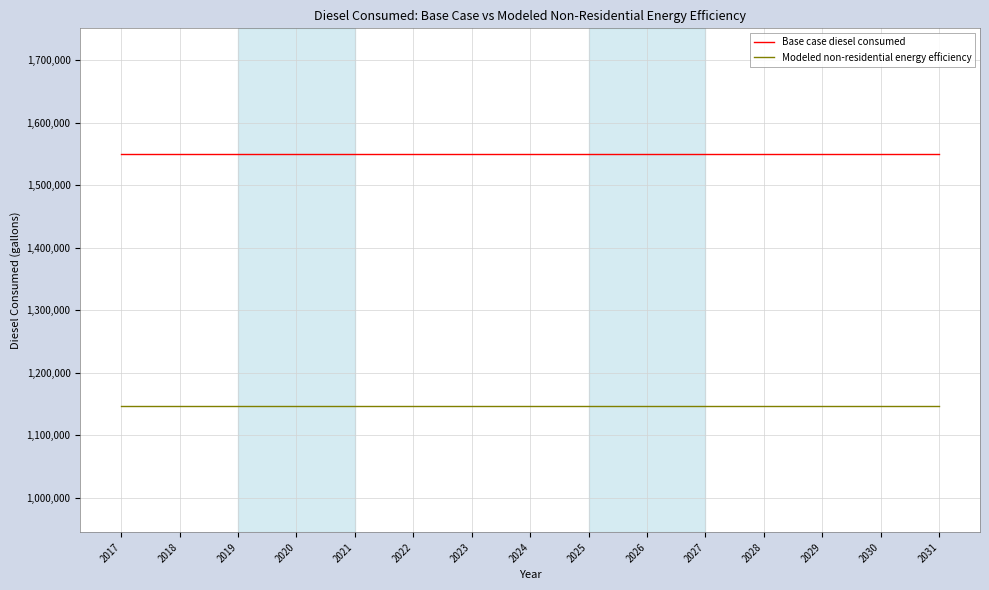

Does the chart display data point markers on the line(s)?

No